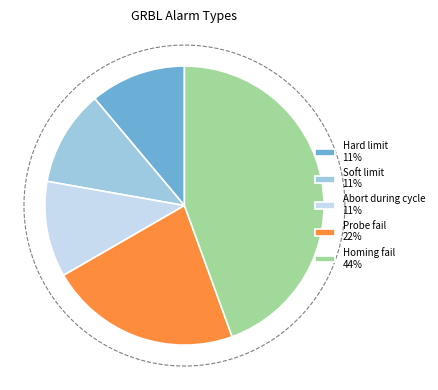

How many slices are in this pie chart?

5